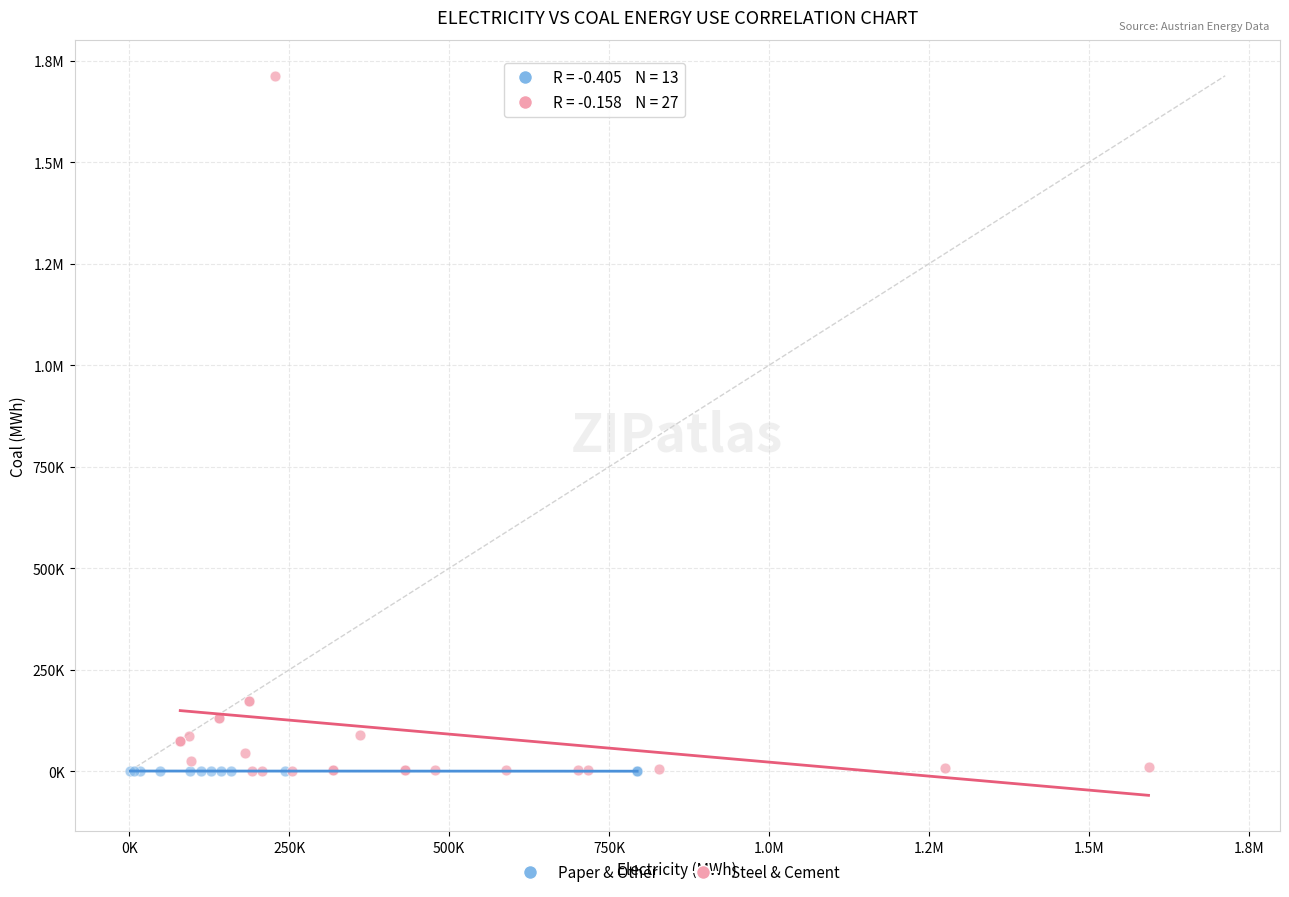

What are all the series names shown in the legend?

Paper & Other, Steel & Cement